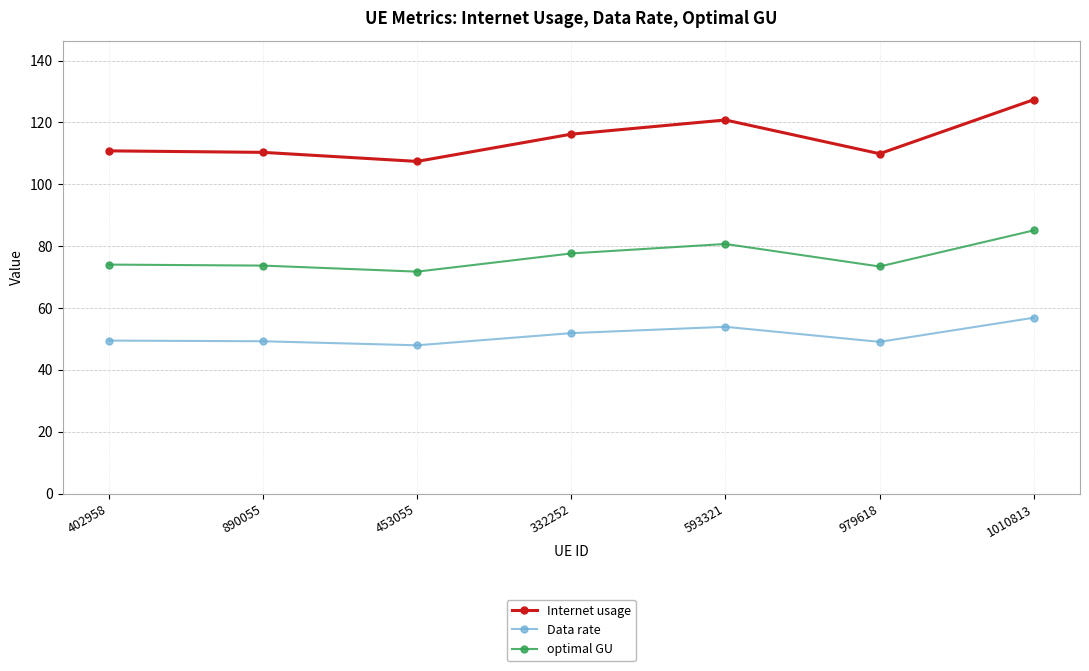

Where does the Internet usage series first go above 110?

402958